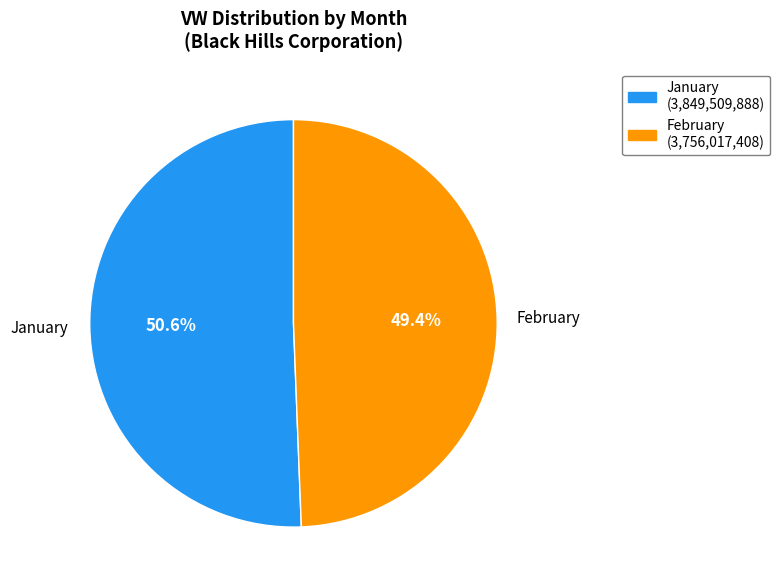

Between February (3,756,017,408) and January (3,849,509,888), which is larger?

January (3,849,509,888)